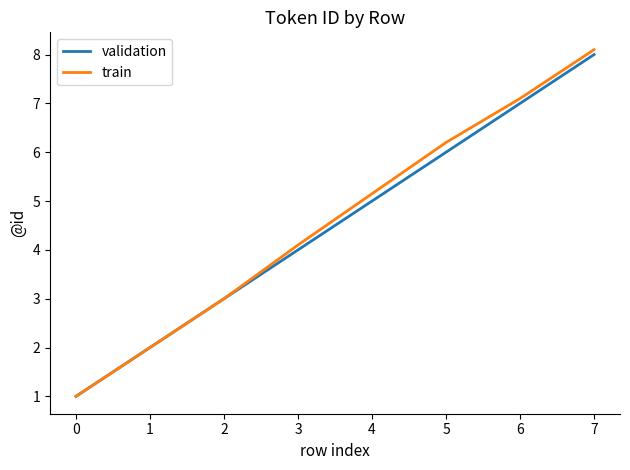

True or false: train has a value of 1.3 at 1.

False